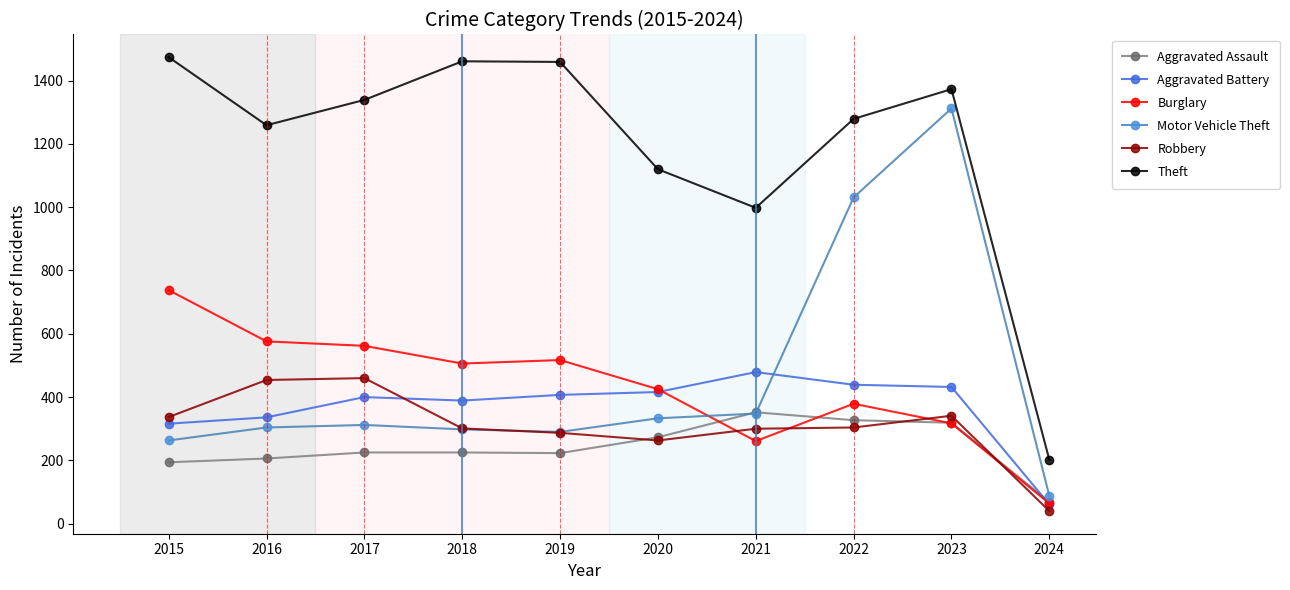

How many categories are shown in the chart?

10